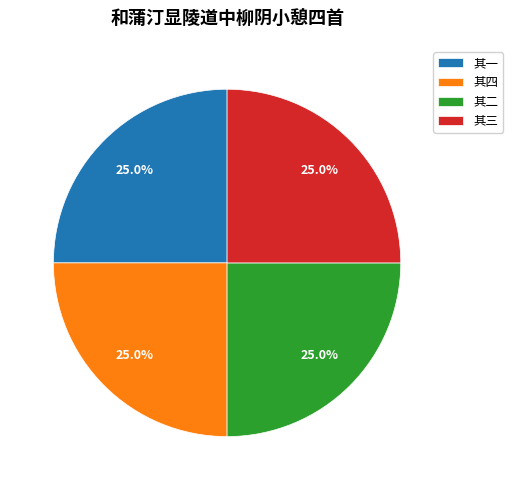

Is there any slice that represents more than half of the pie?

No